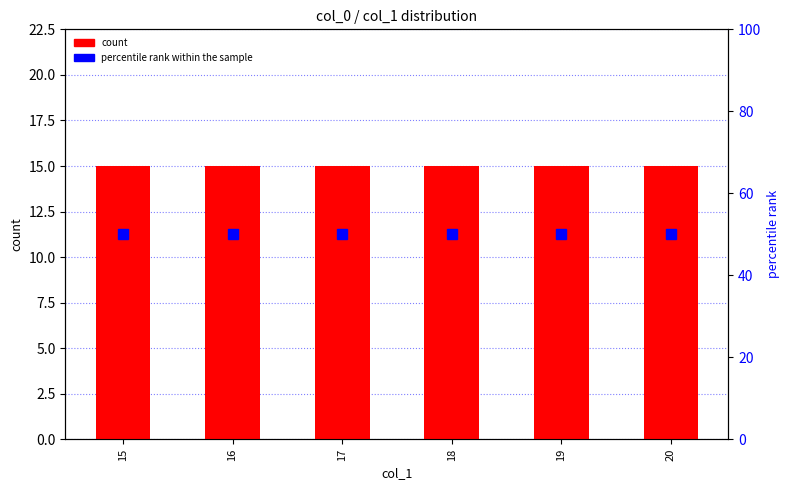

Is it true that count equals 15 at 18?

True